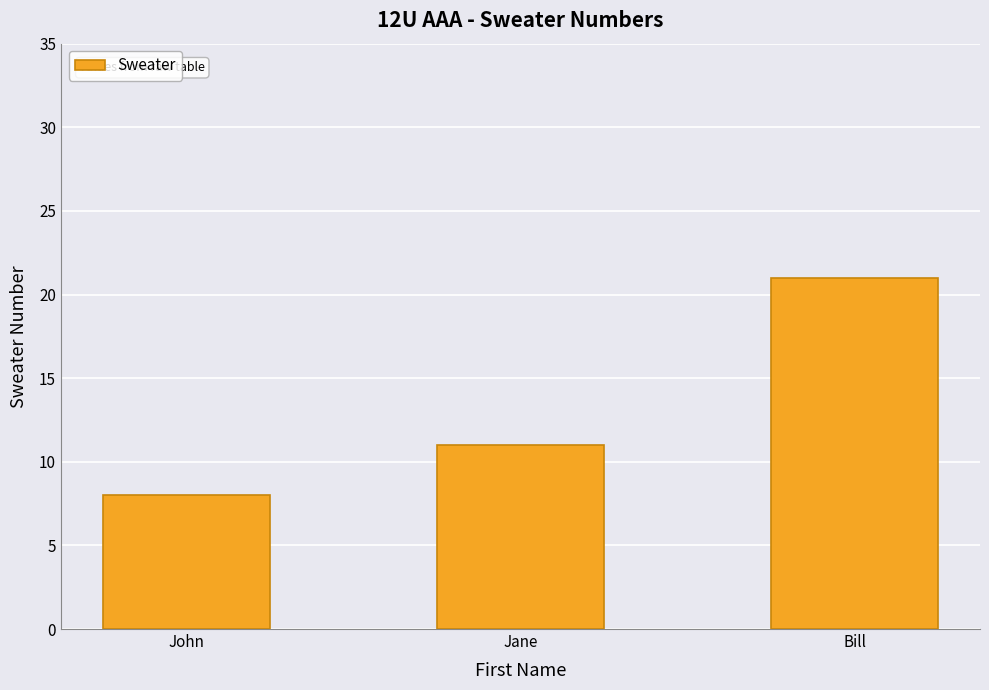

Between John and Bill, which is larger?

Bill